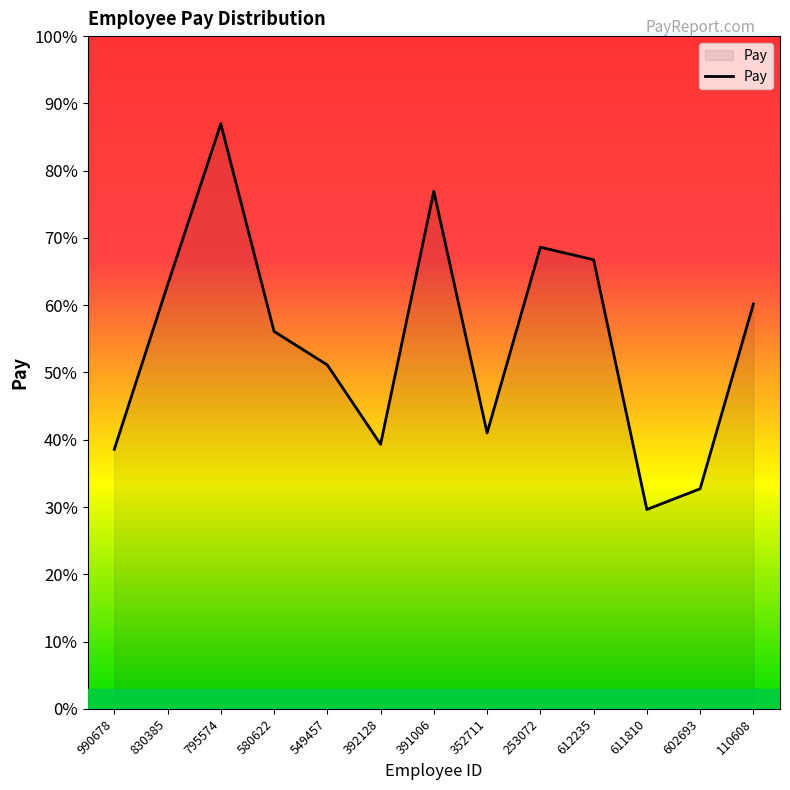

What is the label of the 2nd point from the right?

602693